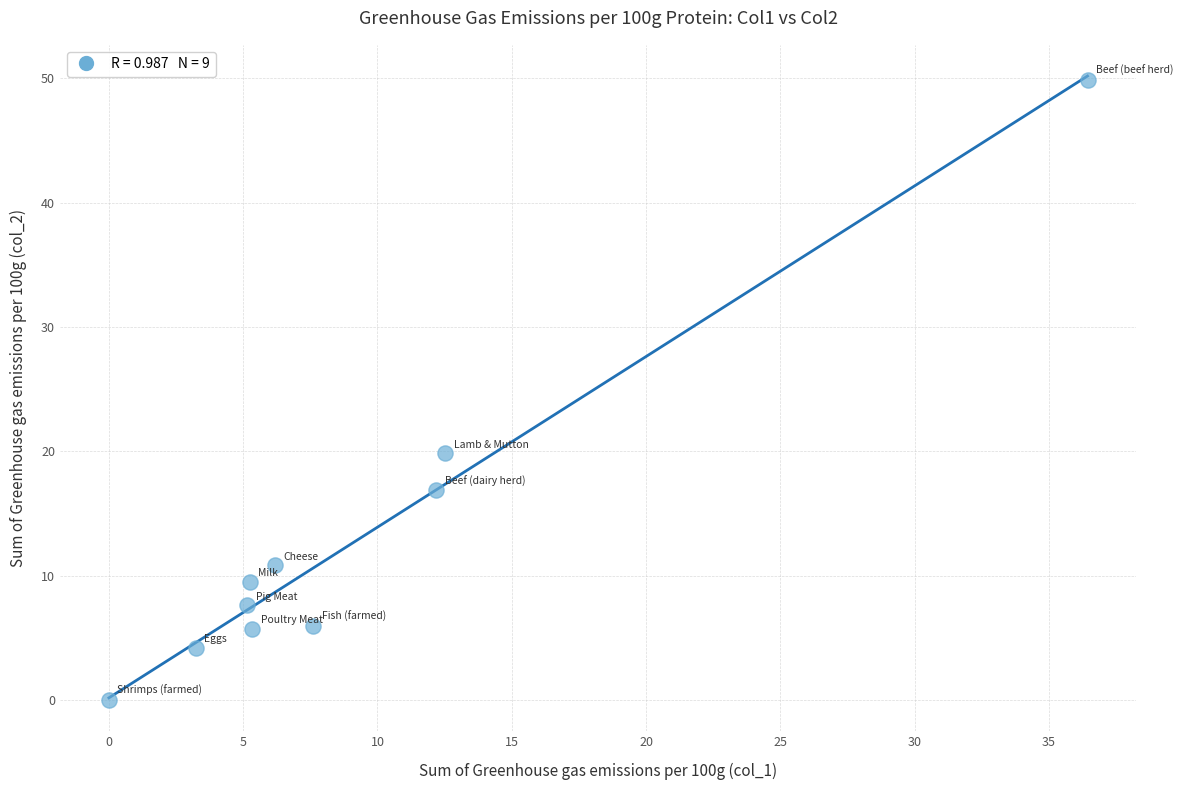

What Y value in the scatter plot is closest to 24?

19.9